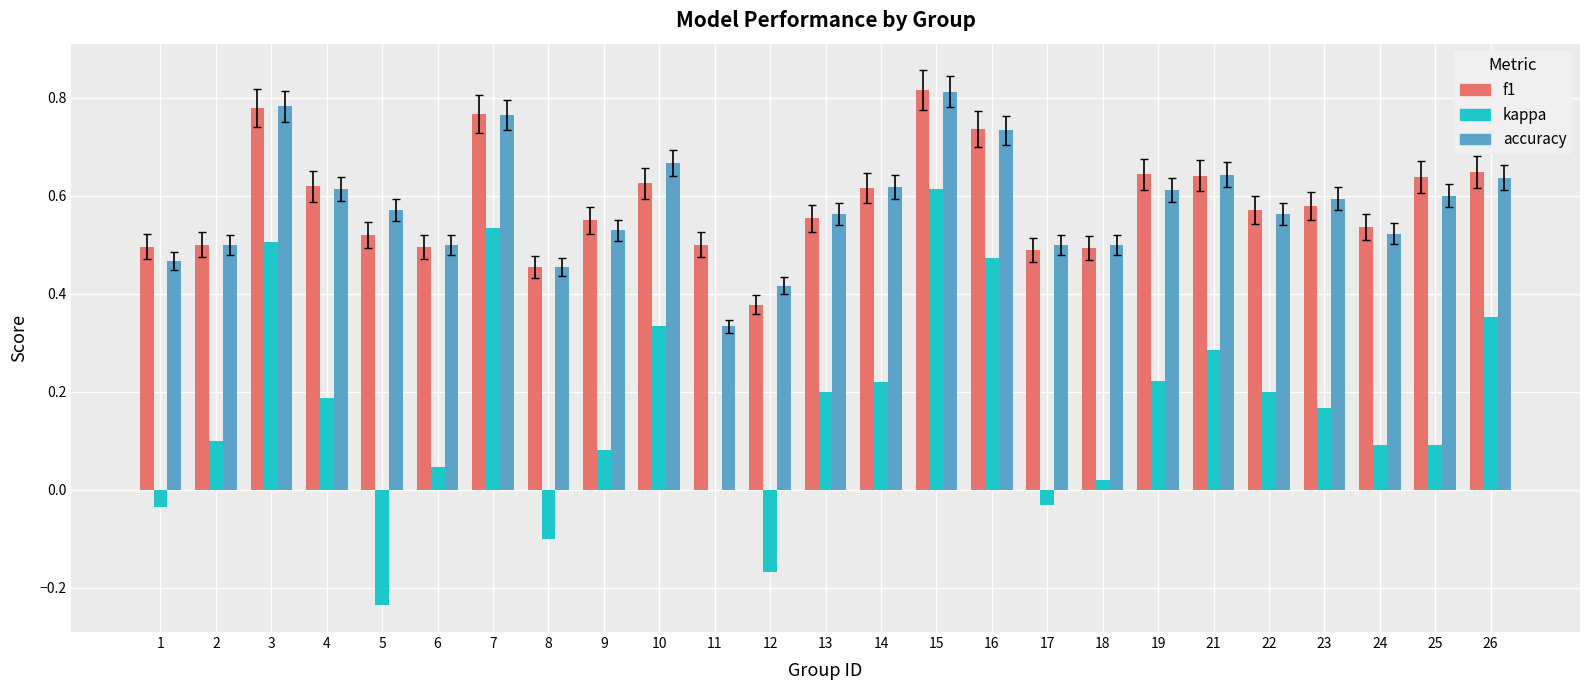

What is the sum of the accuracy values at 5 and 16?

1.3